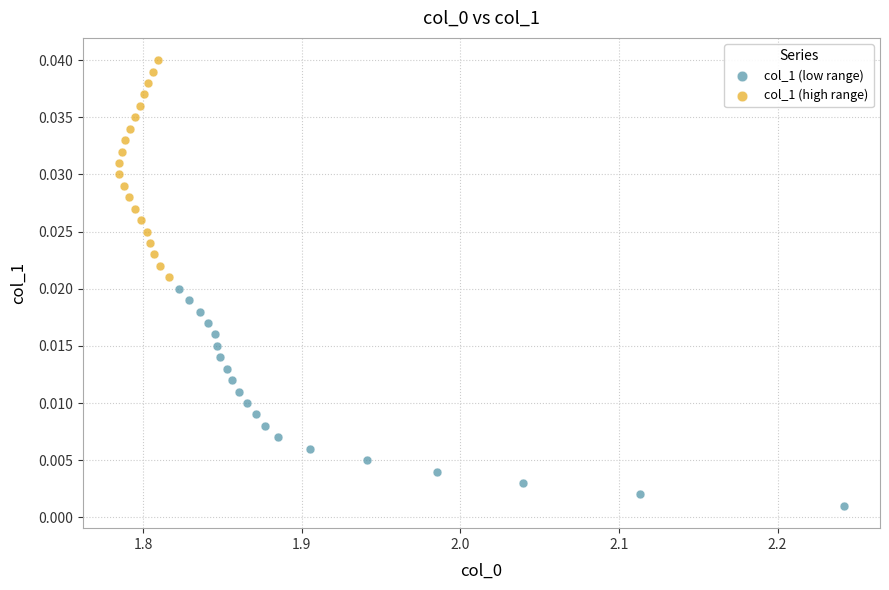

Which series contains the lowest Y value?

col_1 (low range)